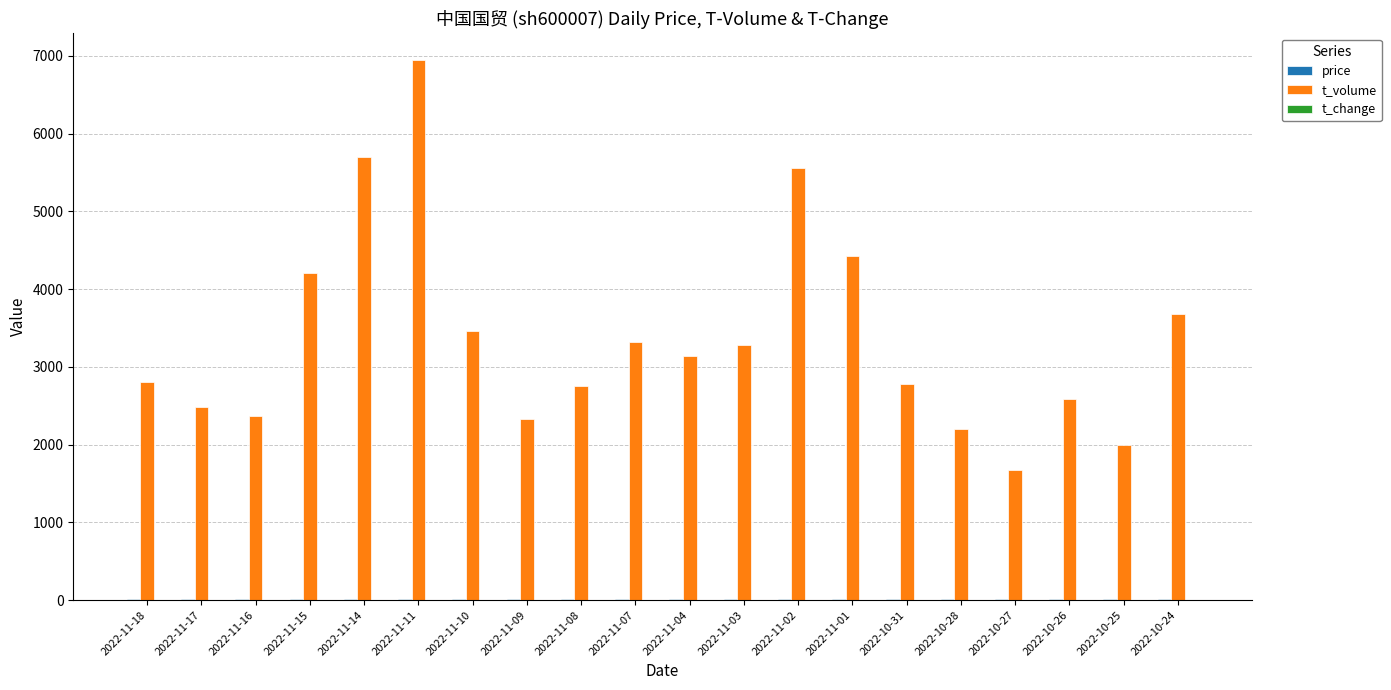

What is the total value across all series at 2022-11-01?

4434.0